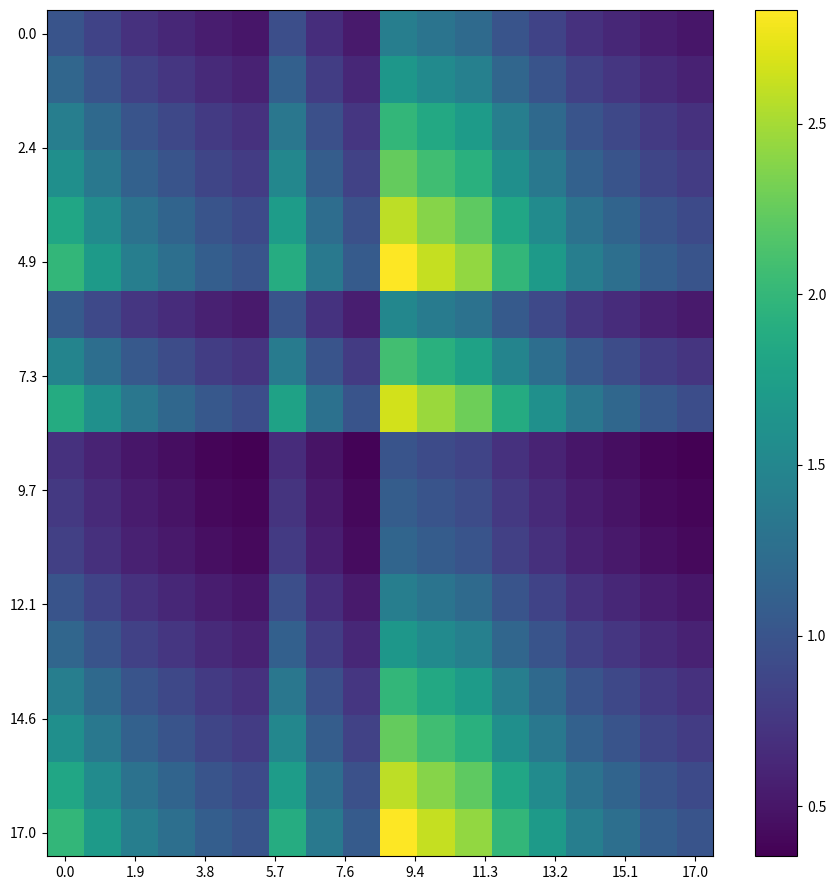

At how many categories does at least one series exceed 0?

18